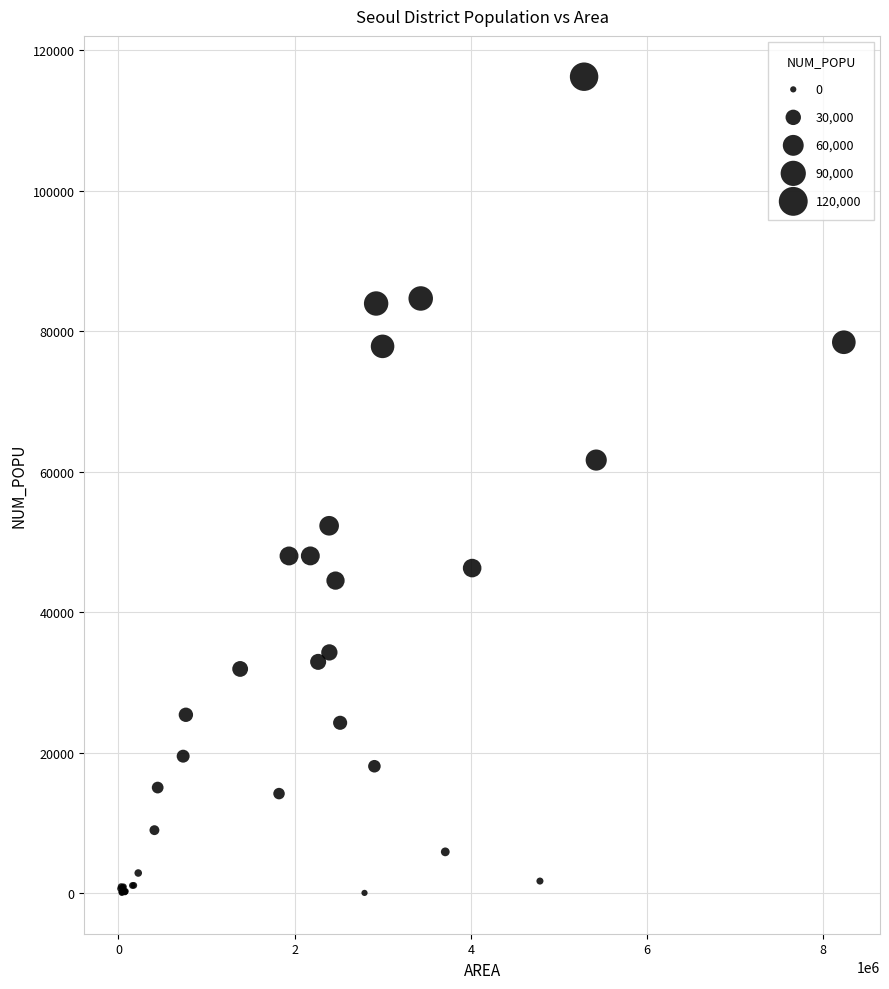

What Y value in the scatter plot is closest to 58131?

61655